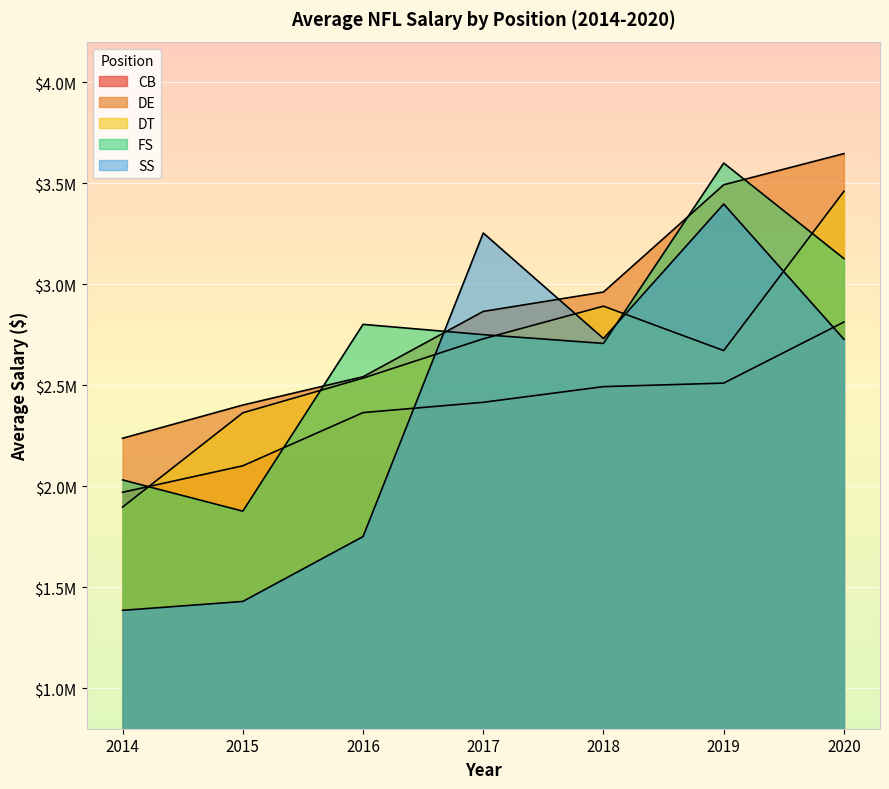

How many values in the FS series exceed 2750000?

3